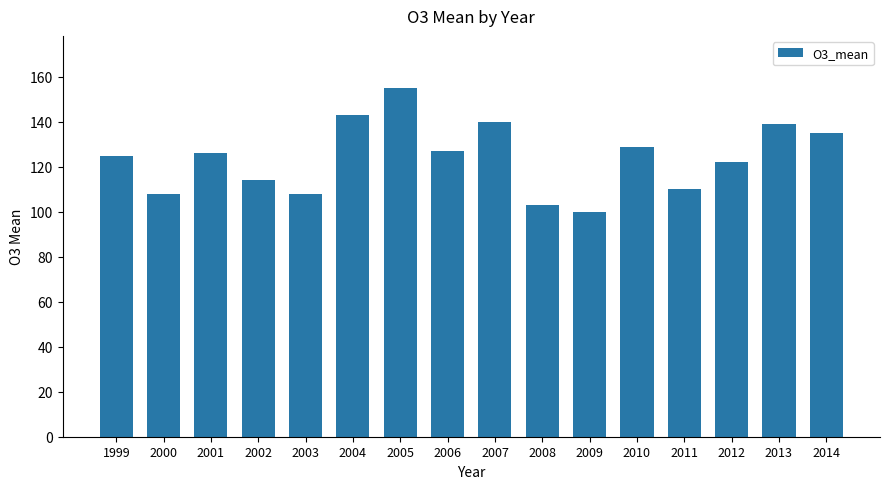

How many bars are there in total?

16